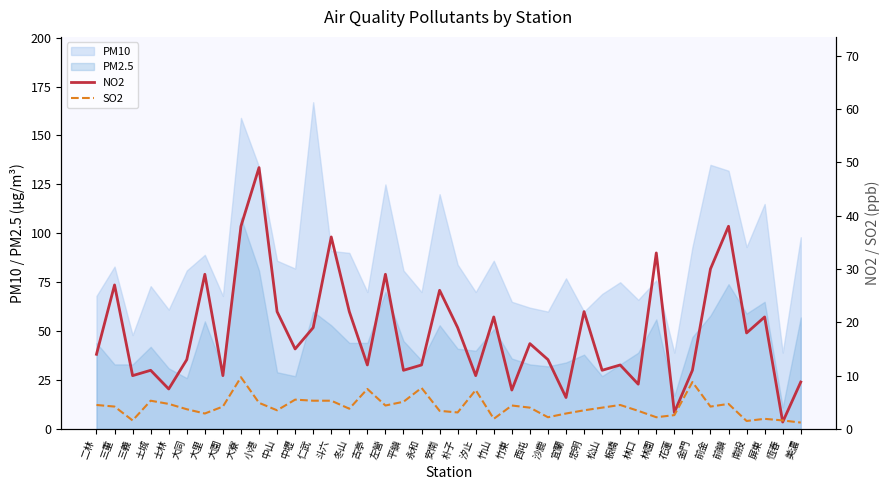

In NO2, how many points are higher than both neighbors (excluding endpoints)?

14